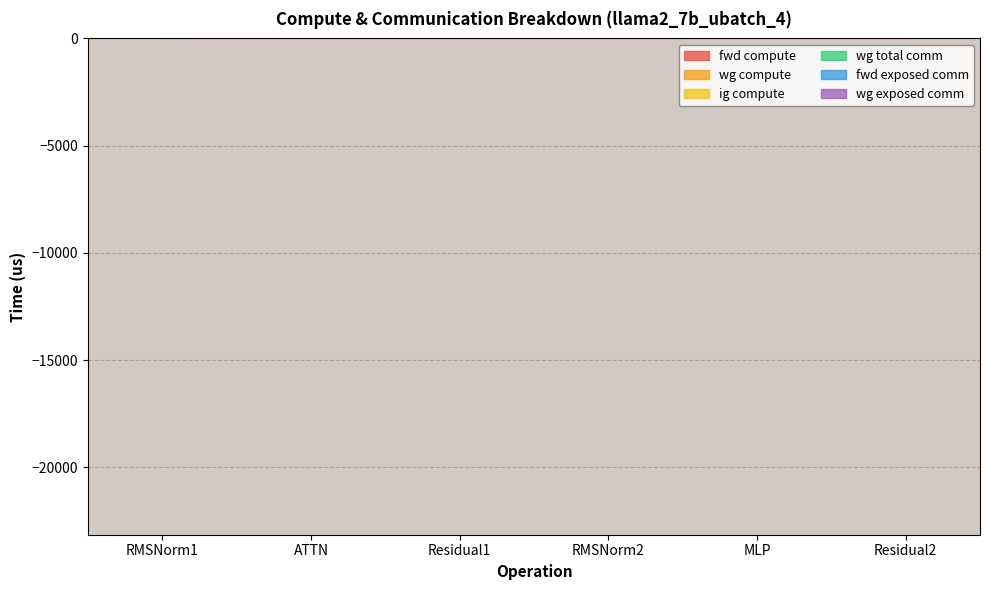

What is the difference between the maximum and second lowest values in the fwd compute series?

223317.1